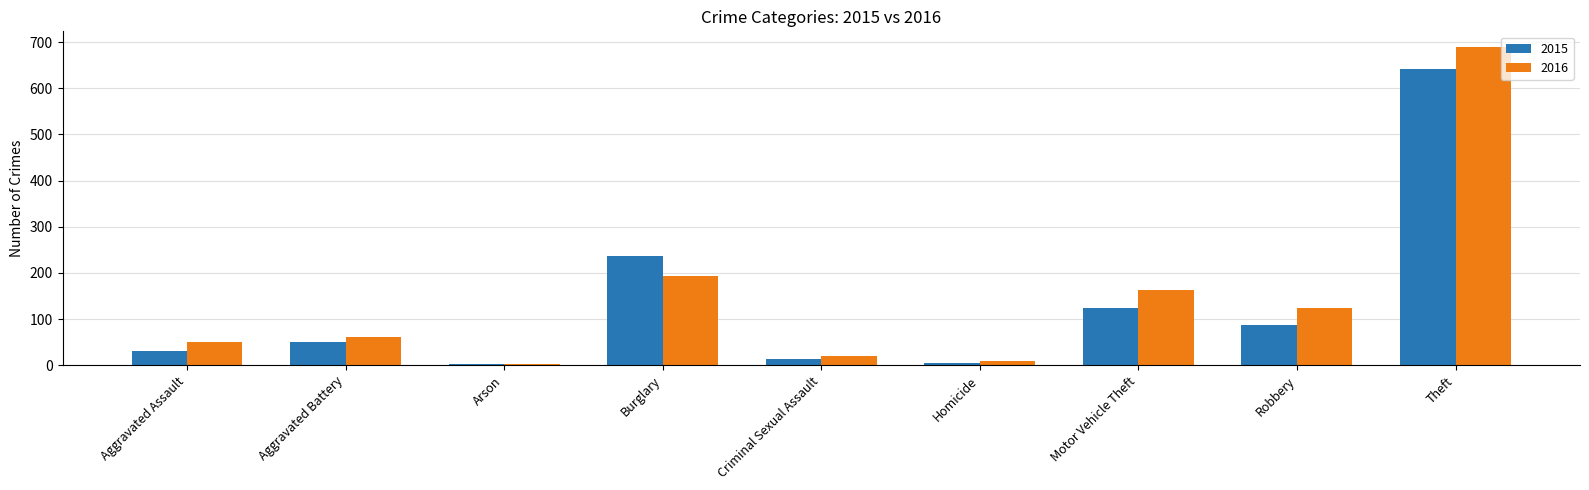

What is the spread (max minus min) of values at Burglary?

42